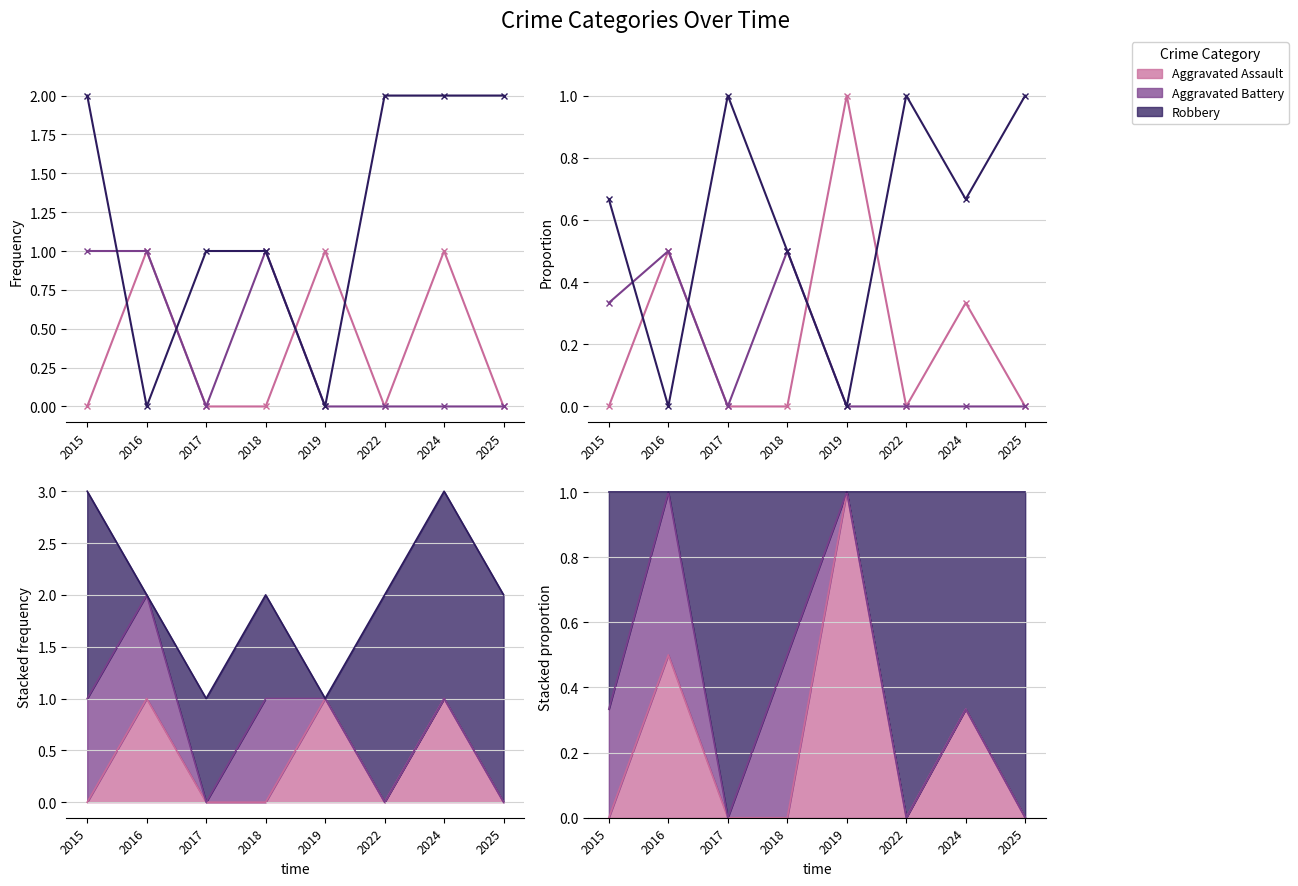

What are all the series names shown in the legend?

Aggravated Assault, Aggravated Battery, Robbery